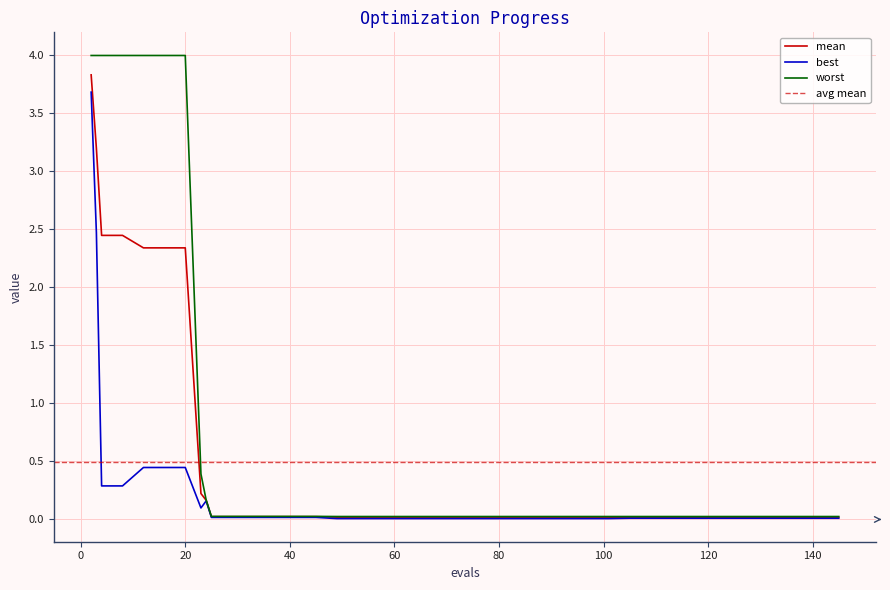

List the series in order of their peak value, highest first.

worst, mean, best